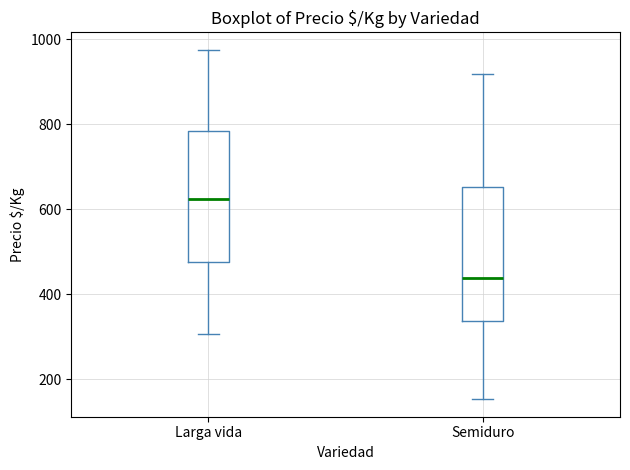

Reading left to right, transcribe this box plot: for each box, give where its median line is, the range the box spans, and where its two whiskers end, as read against the y-axis. The values are not printed on the chart, so give them approximately, as read against the axis.

Larga vida: median 620, box 480 to 780, whiskers 300 to 980
Semiduro: median 440, box 340 to 660, whiskers 160 to 920